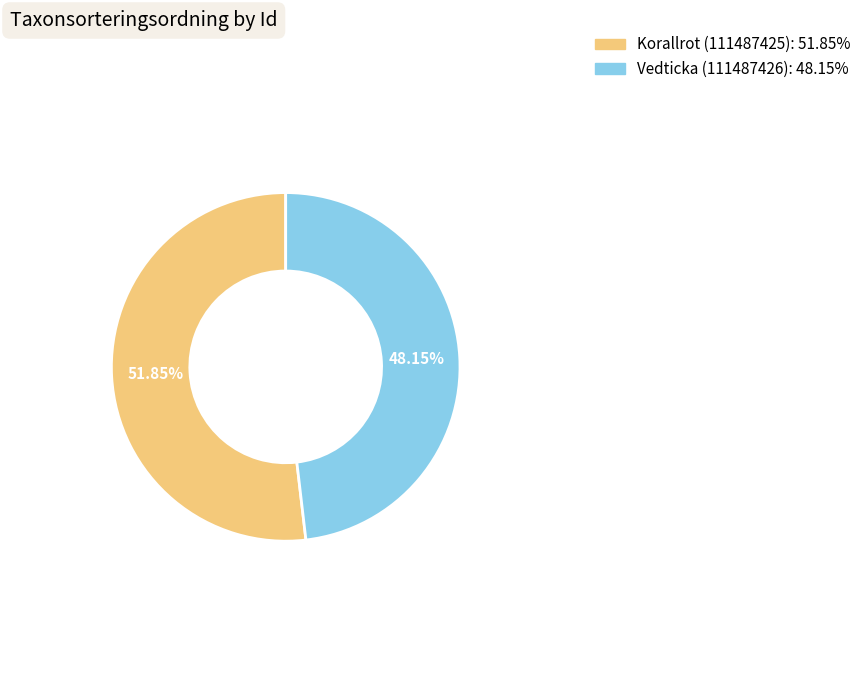

The Vedticka (111487426) slice represents 55% of the pie. True or false?

False